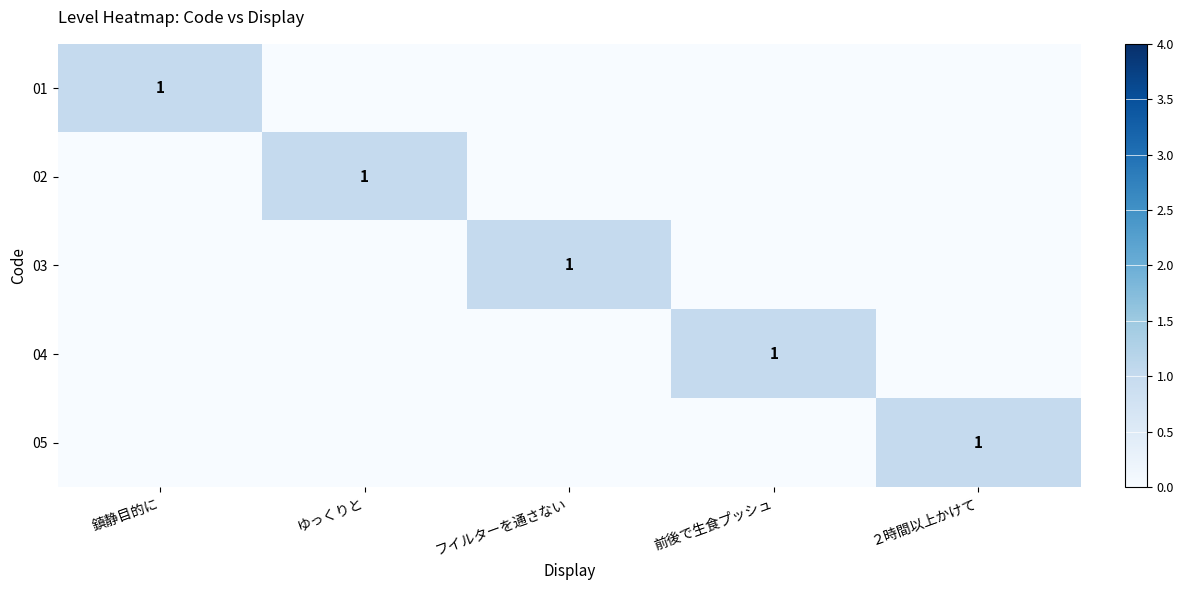

The 01 series shows 1 at 鎮静目的に. True or false?

True